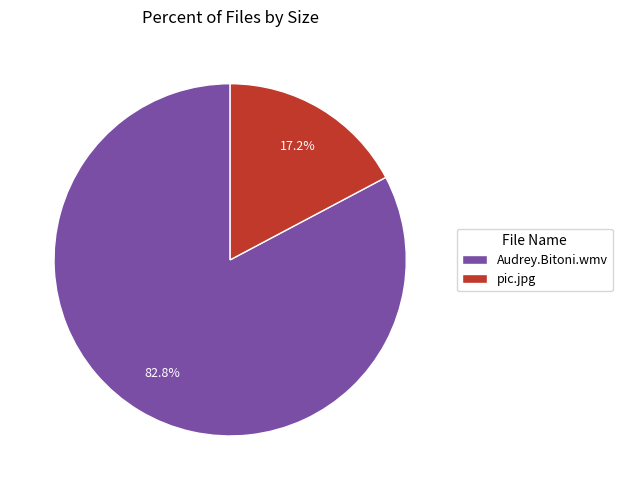

What is the ratio of the value at pic.jpg to the value at Audrey.Bitoni.wmv?

0.2